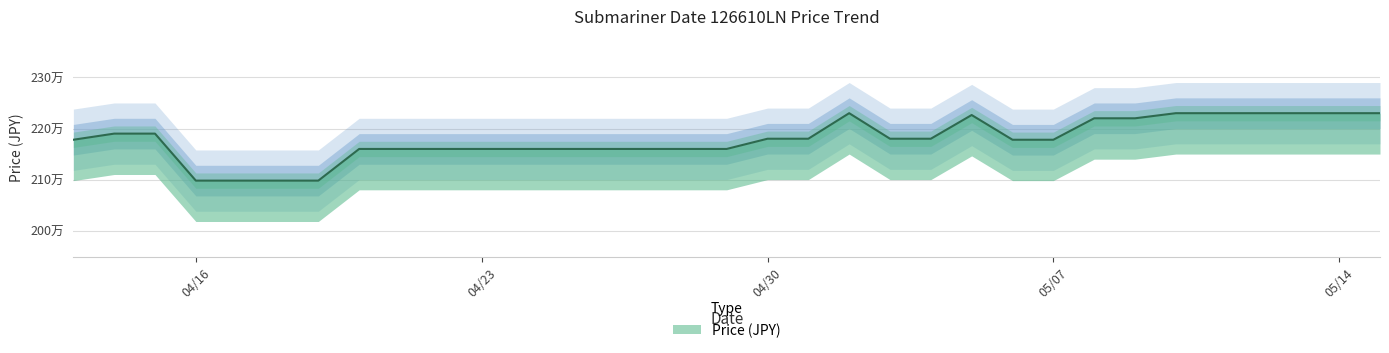

True or false: the data has more than 1 interior local peaks.

True